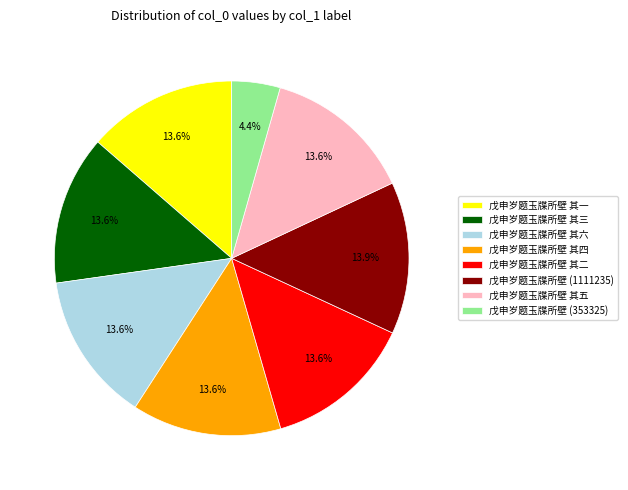

To the nearest percent, what percentage of the pie is 戊申岁题玉牒所壁 其一?

14%